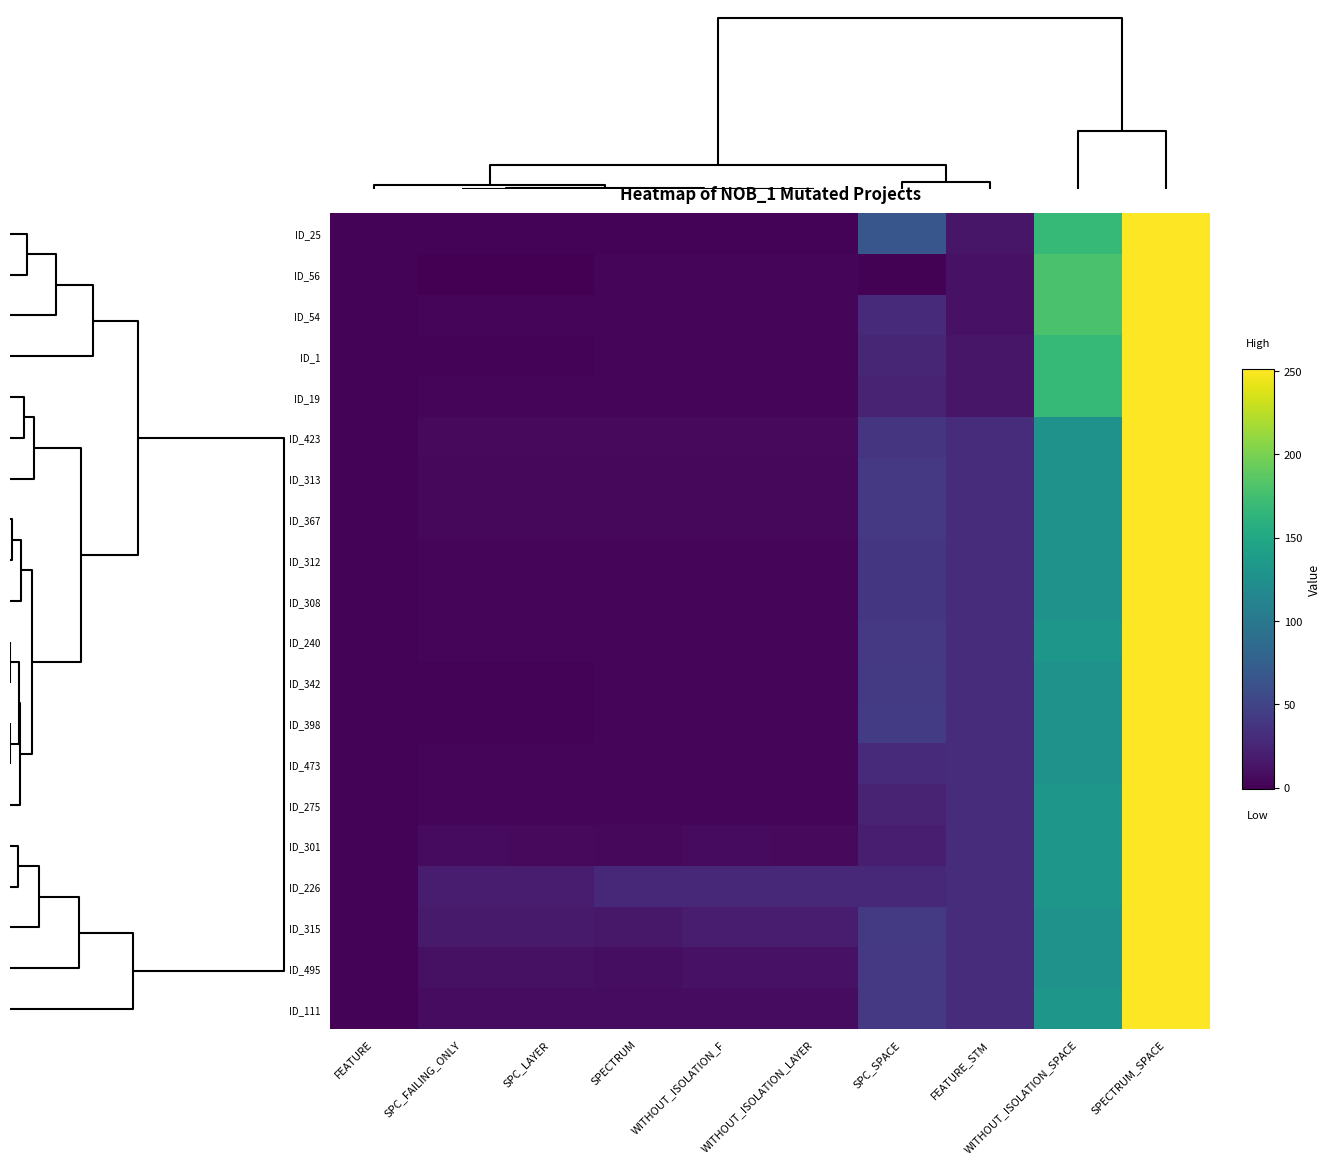

At how many categories does at least one series exceed 221?

1